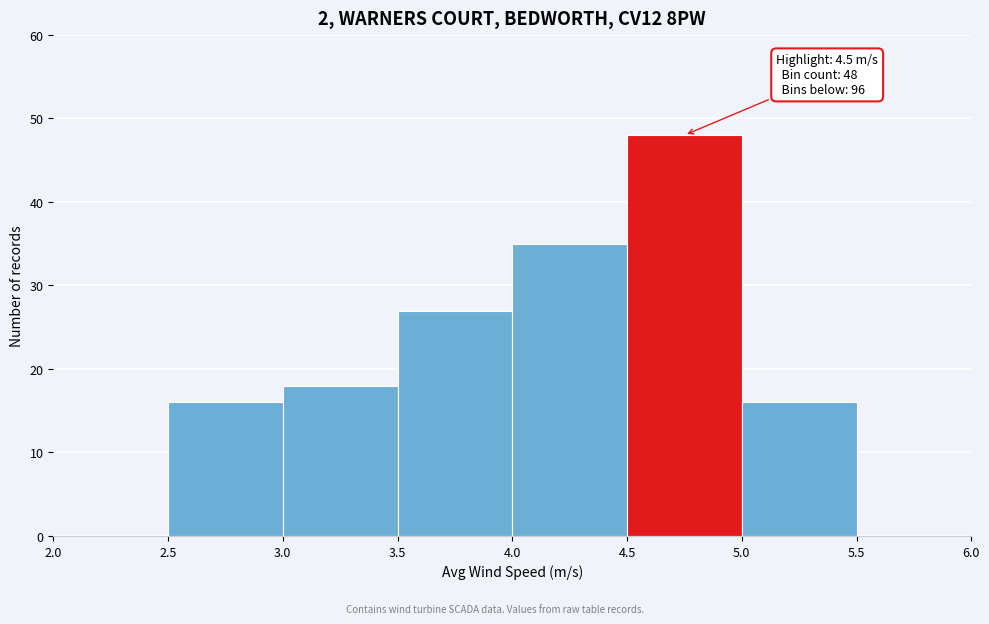

Over which range of the x-axis is the bar tallest?

4.5 to 5.0